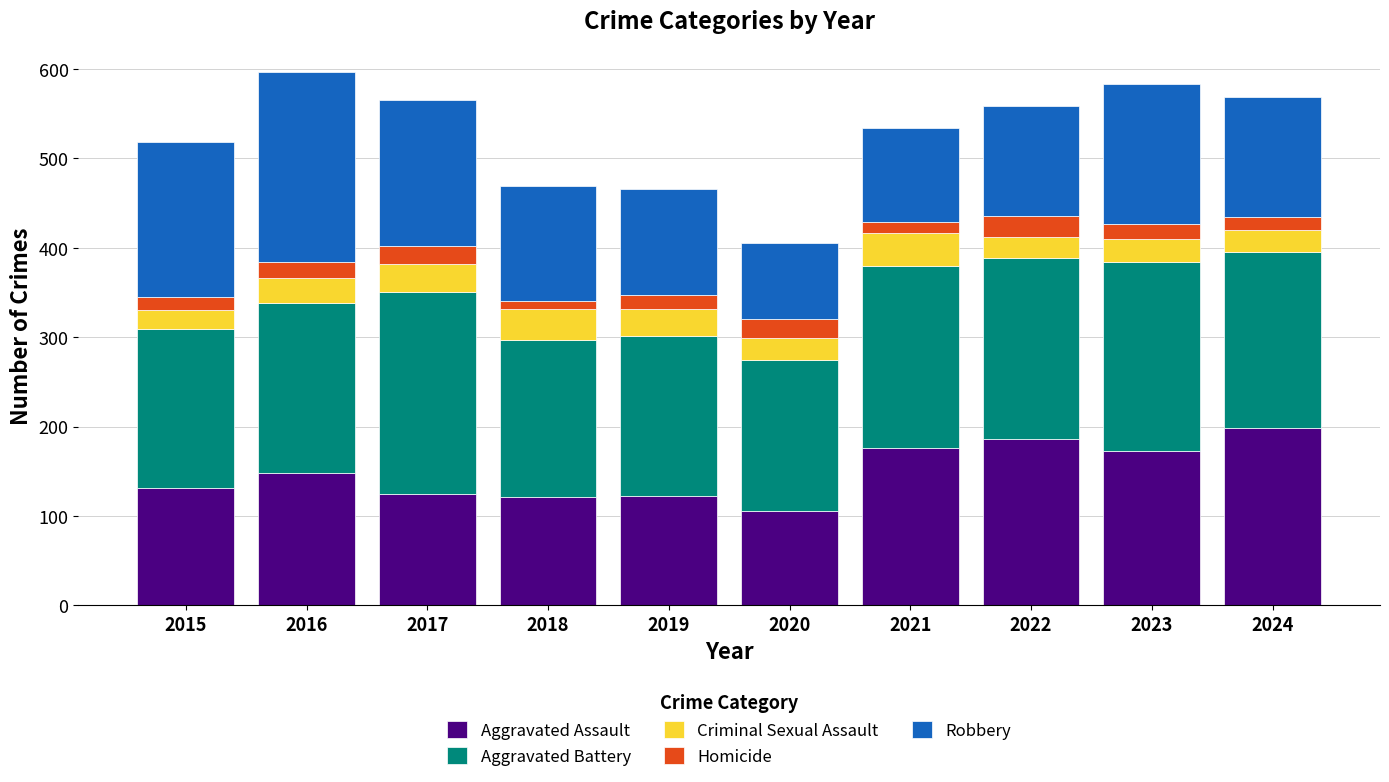

What is the maximum value for Aggravated Assault?

198